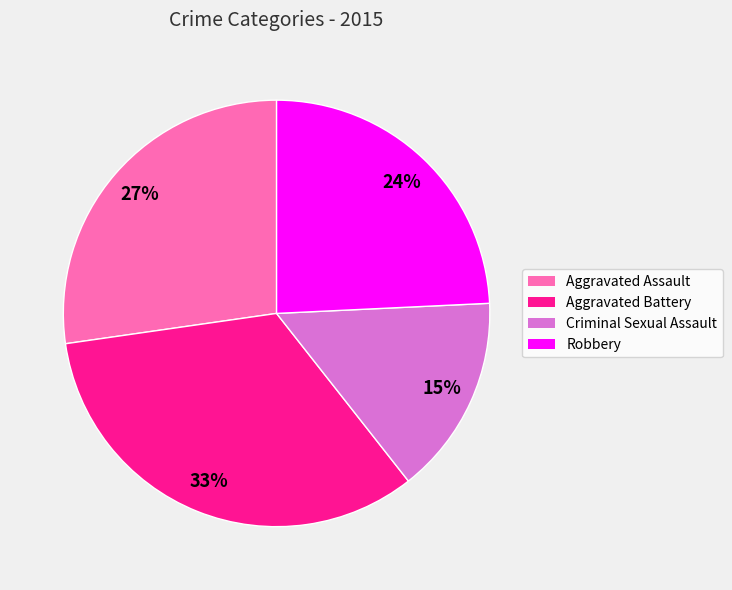

Do Aggravated Assault and Criminal Sexual Assault together represent more than half of the pie?

No